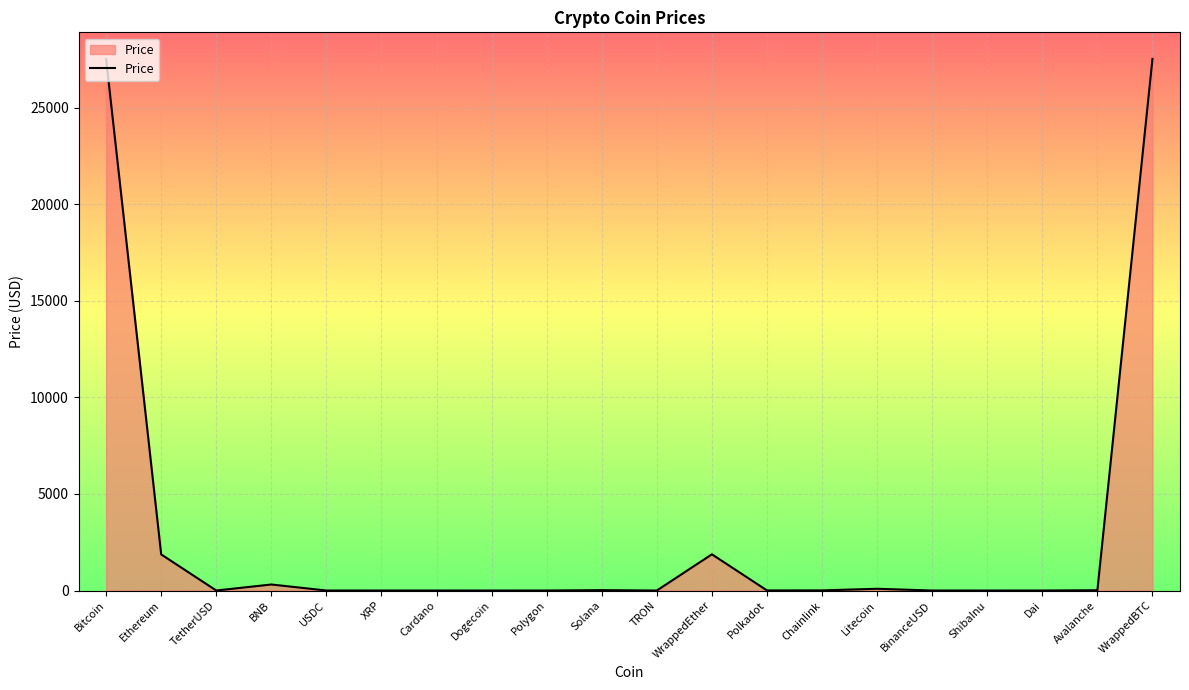

What is the maximum value shown in the chart?

27531.6